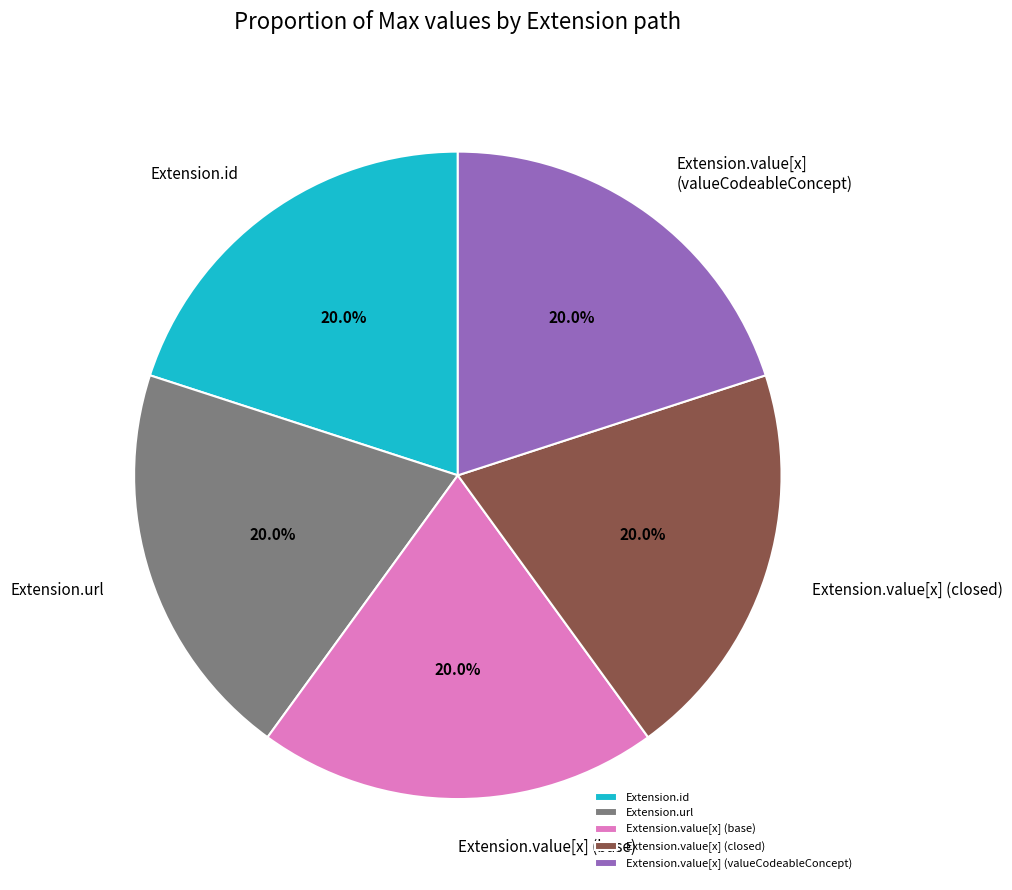

What percentage is the Extension.value[x] (valueCodeableConcept) slice, to the nearest percent?

20%